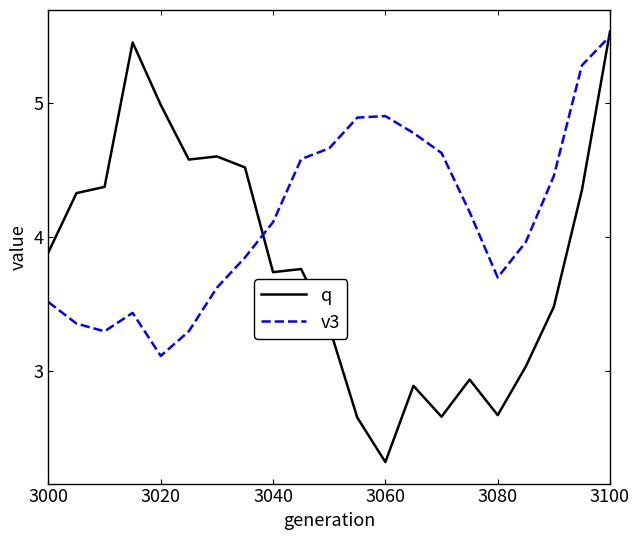

Which series has the largest range (max minus min)?

q